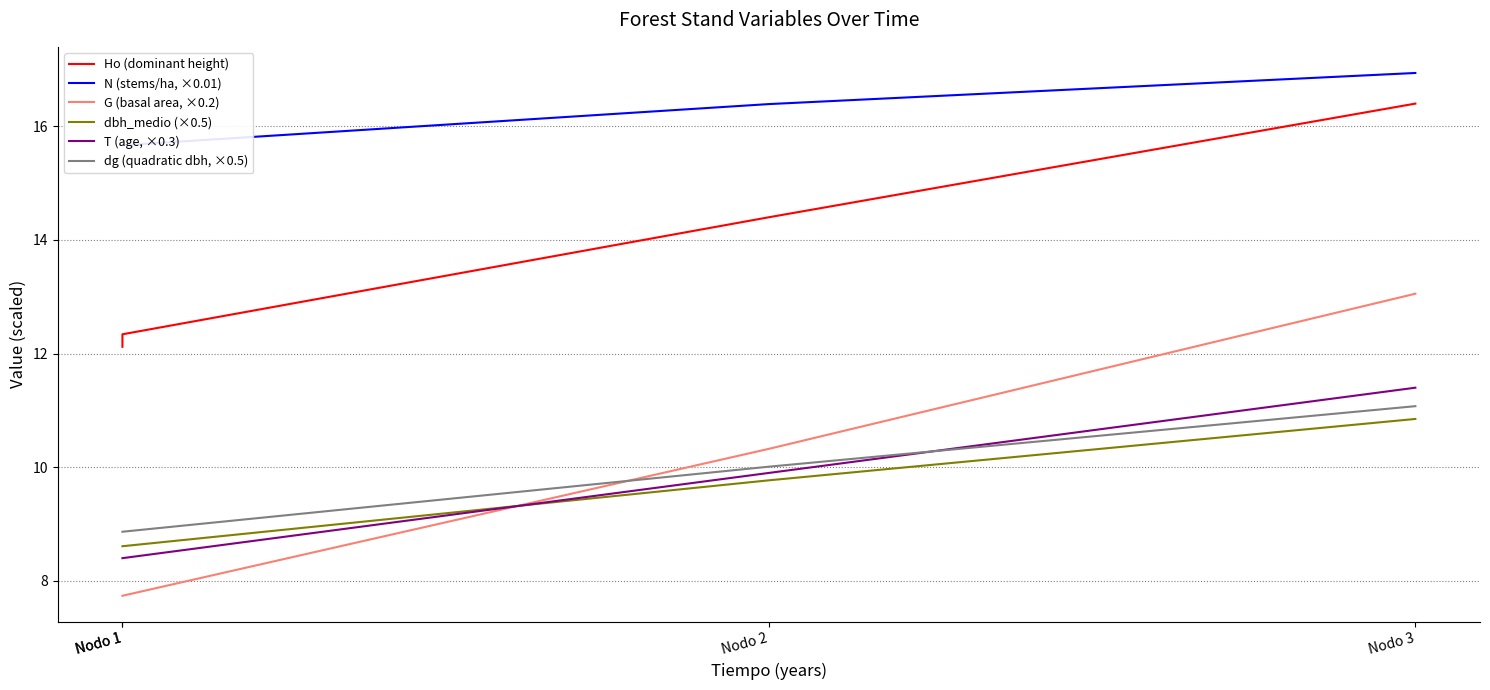

Which series has the largest total across all categories?

N (stems/ha, ×0.01)